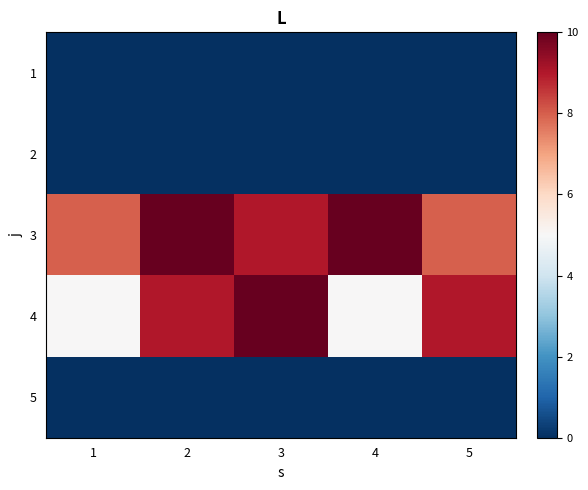

Reading left to right, extract all data points from this chart.

1: 1=0	2=0	3=0	4=0	5=0
2: 1=0	2=0	3=0	4=0	5=0
3: 1=8	2=10	3=9	4=10	5=8
4: 1=5	2=9	3=10	4=5	5=9
5: 1=0	2=0	3=0	4=0	5=0